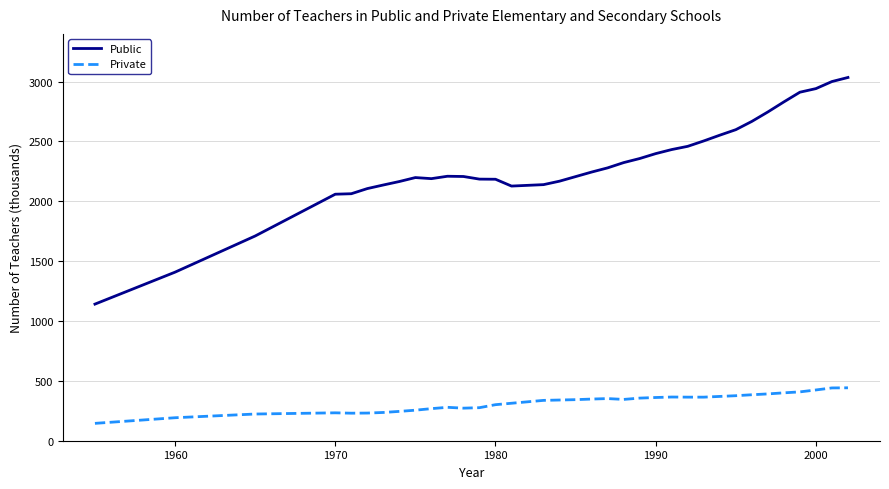

How many categories are shown in the chart?

36